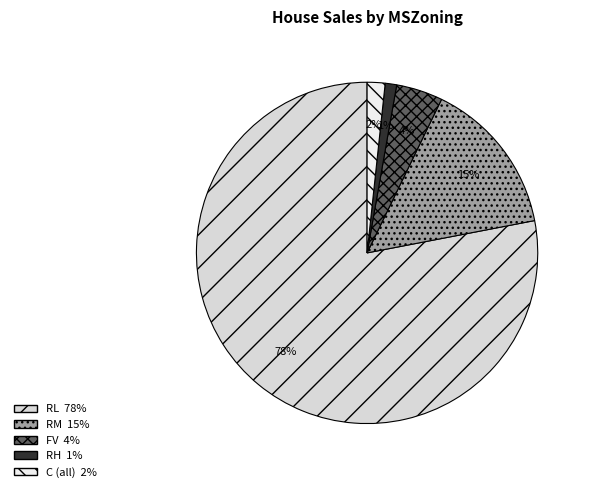

To the nearest percent, what is the difference between the RL and C (all) slice percentages?

76%